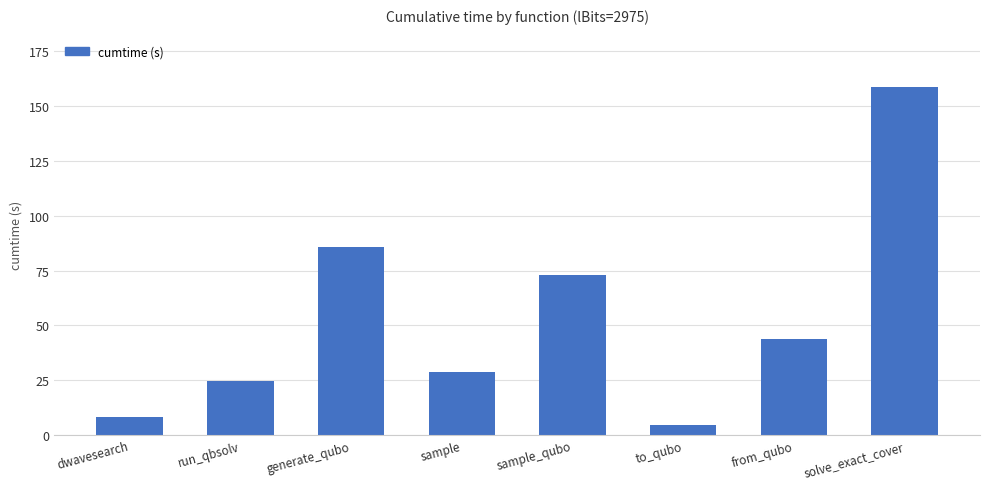

Count the number of categories in the chart.

8